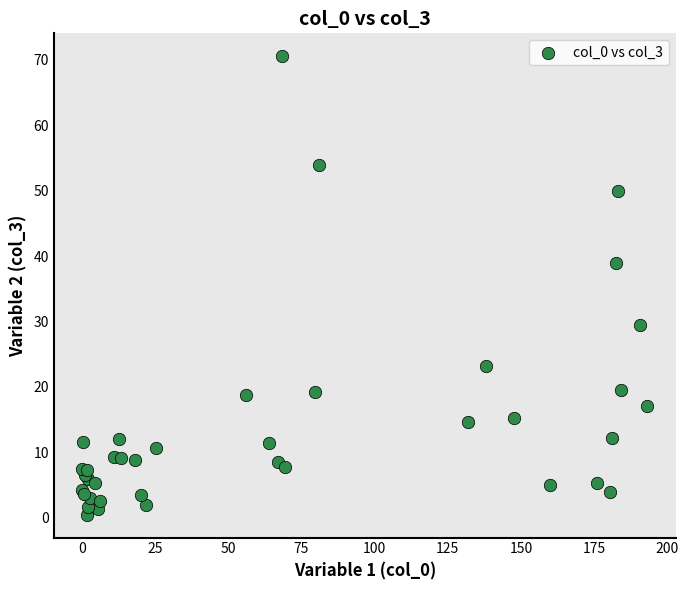

What Y value in the scatter plot is closest to 35?

39.0